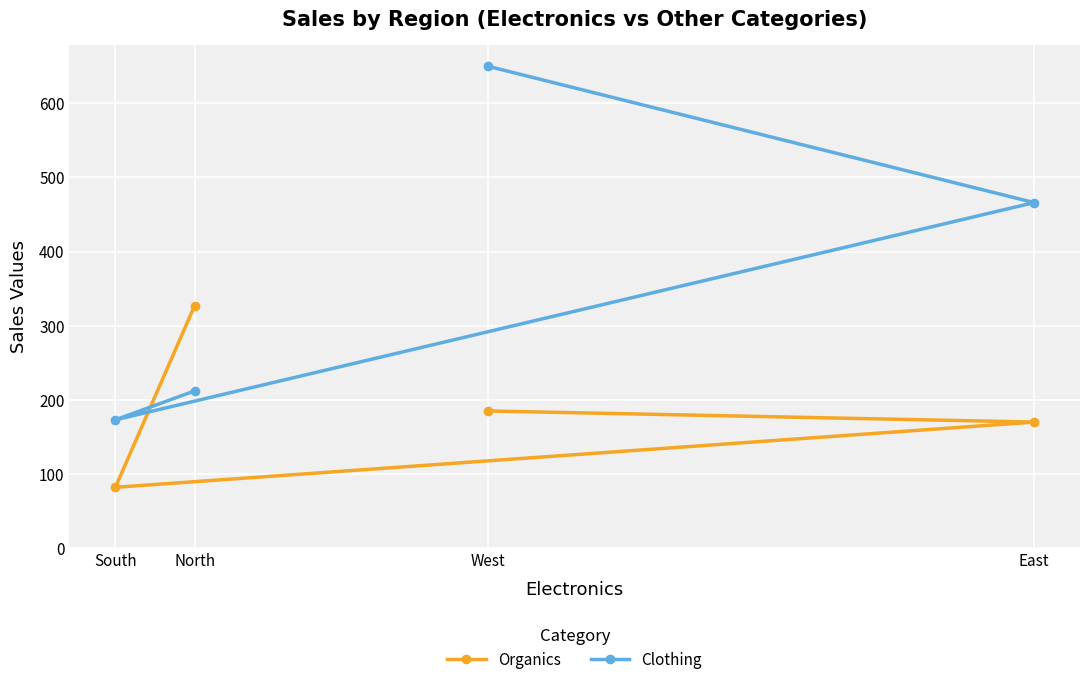

How many intersections are there between Clothing and Organics?

1